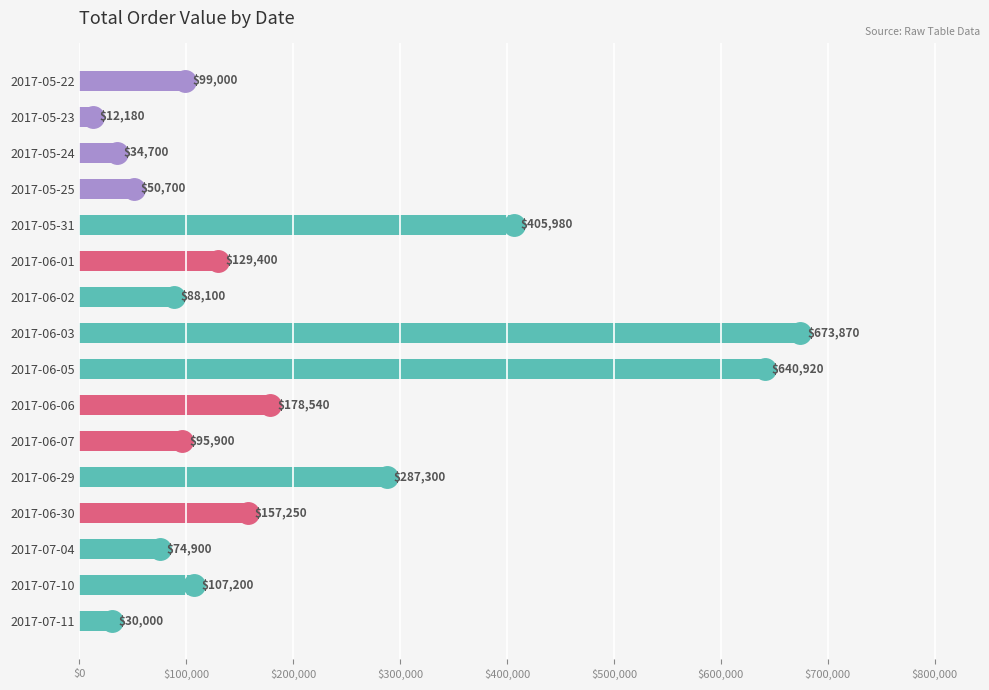

Approximately how many times larger is the value at 2017-07-10 compared to 2017-07-04?

1.4